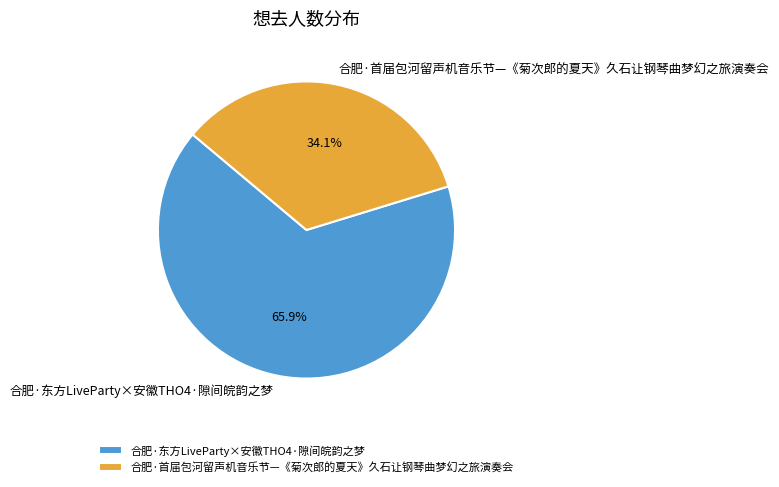

Which slice is the largest?

合肥·东方LiveParty×安徽THO4·隙间皖韵之梦